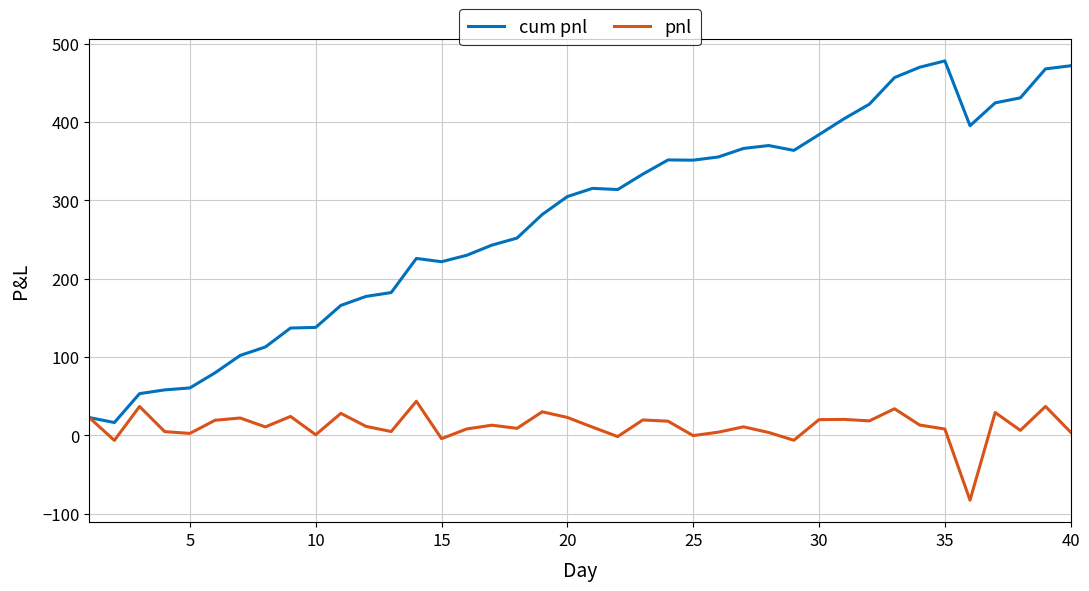

Does the chart have visible grid lines?

Yes